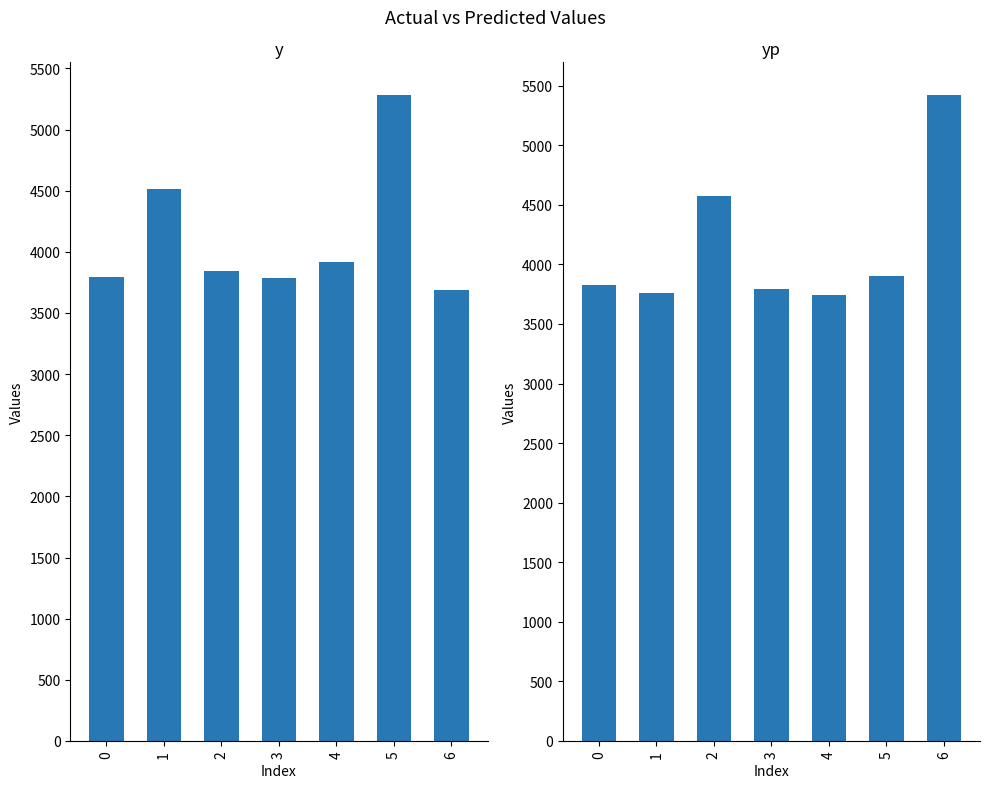

List the series in order of their peak value, highest first.

yp, y